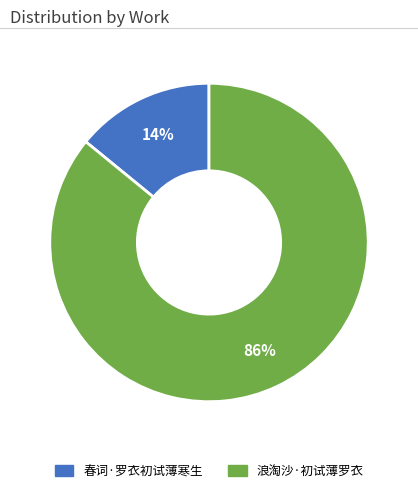

Between 浪淘沙·初试薄罗衣 and 春词·罗衣初试薄寒生, which is larger?

浪淘沙·初试薄罗衣